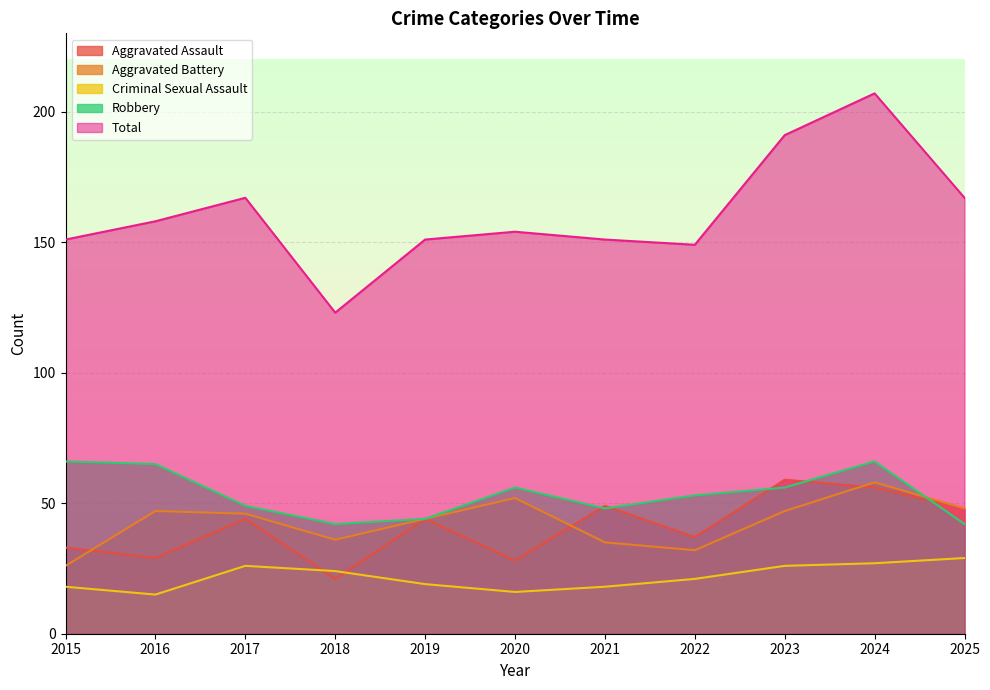

Which has a higher value, 2025 or 2019?

2025